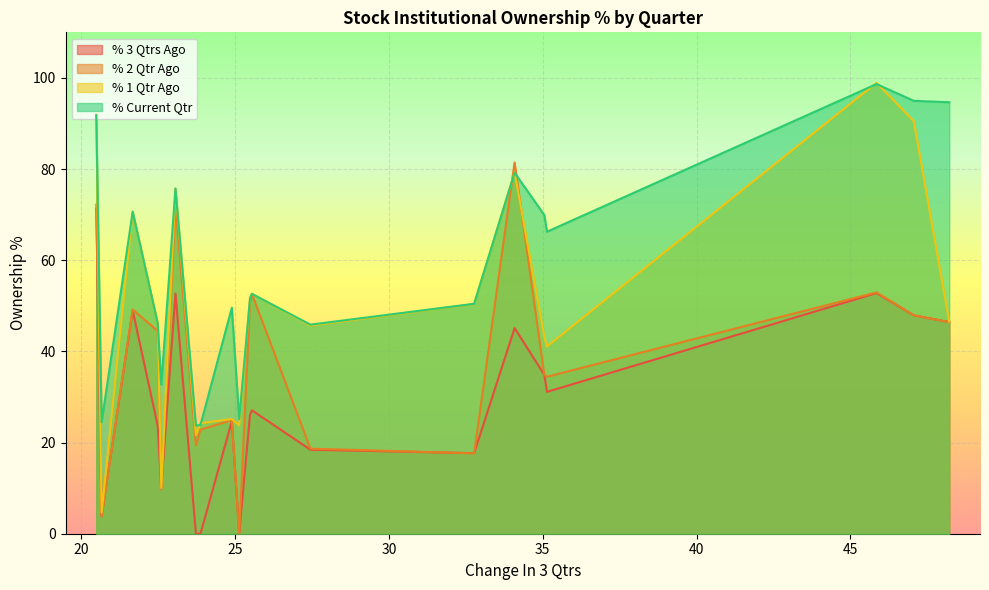

How many times do % Current Qtr and % 1 Qtr Ago cross each other?

9